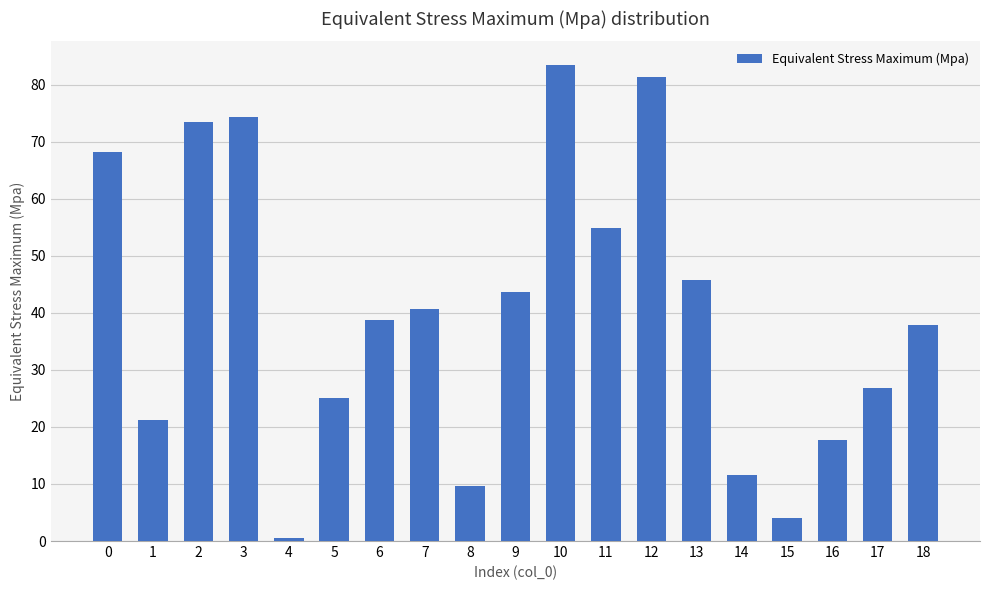

What is the value of the 8th bar from the left?

40.8